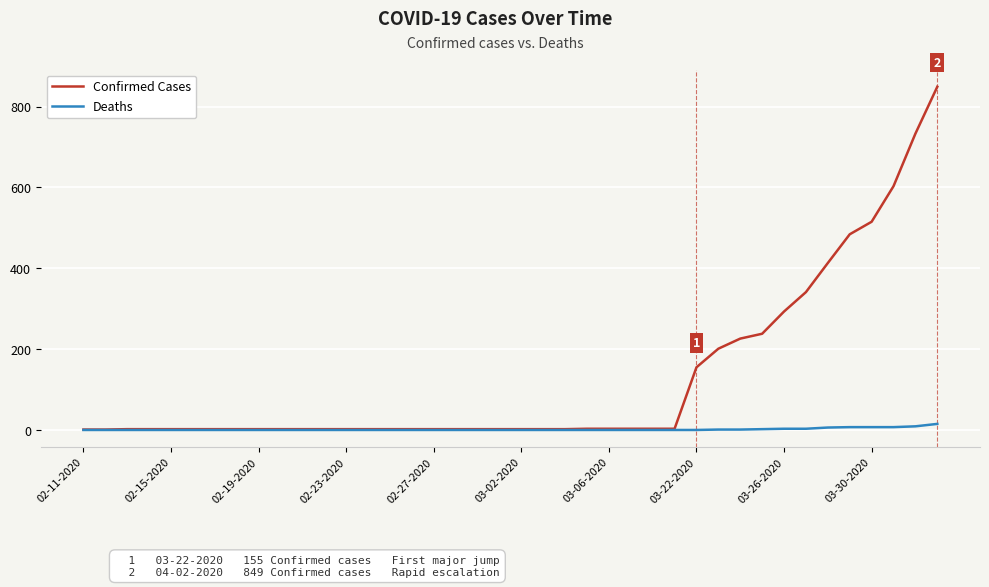

Which series has the largest total across all categories?

Confirmed Cases